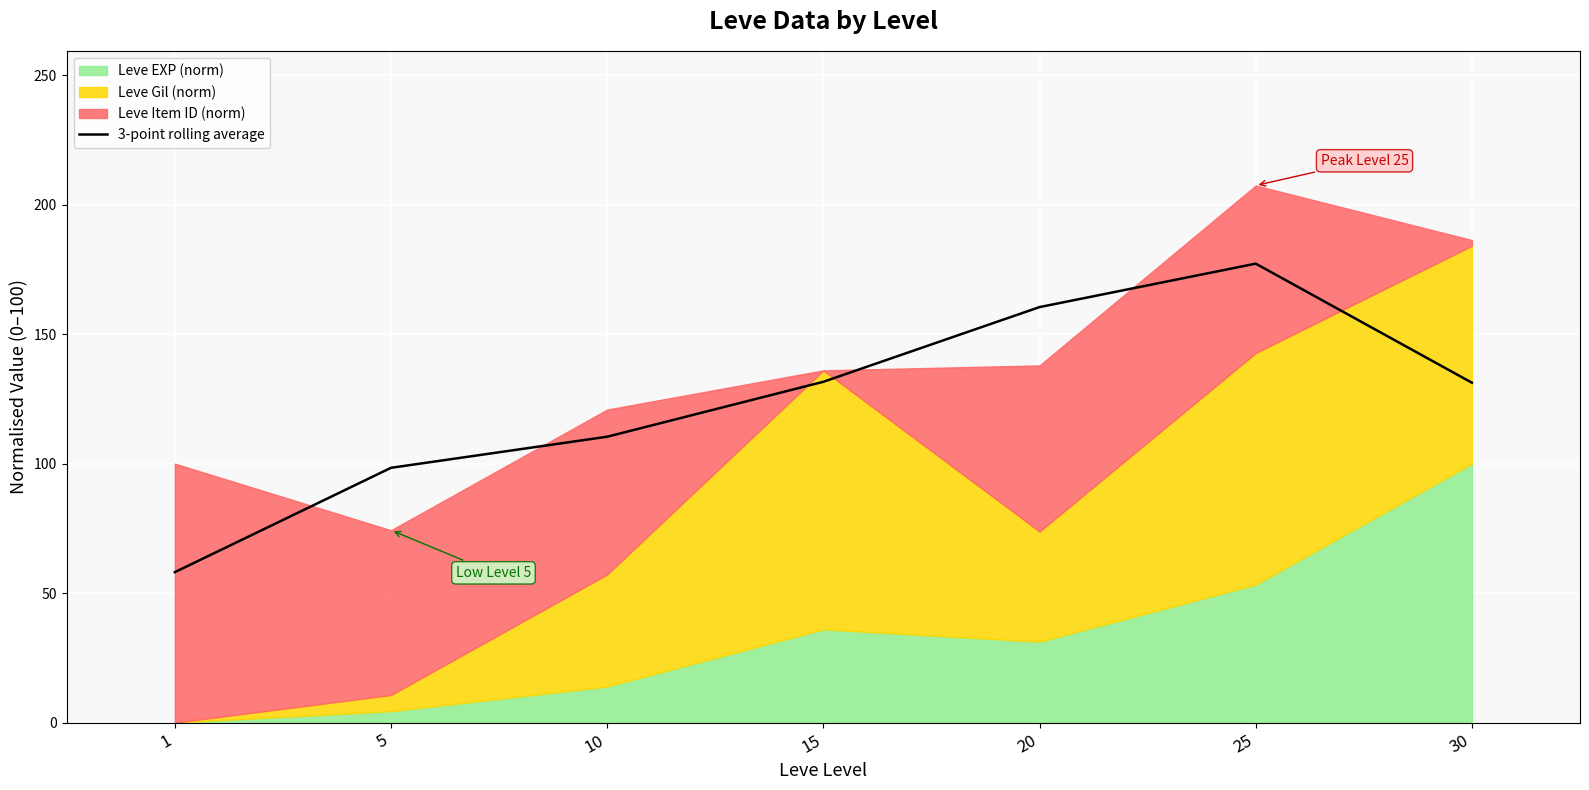

How many points are higher than both their immediate neighbors (excluding endpoints)?

1